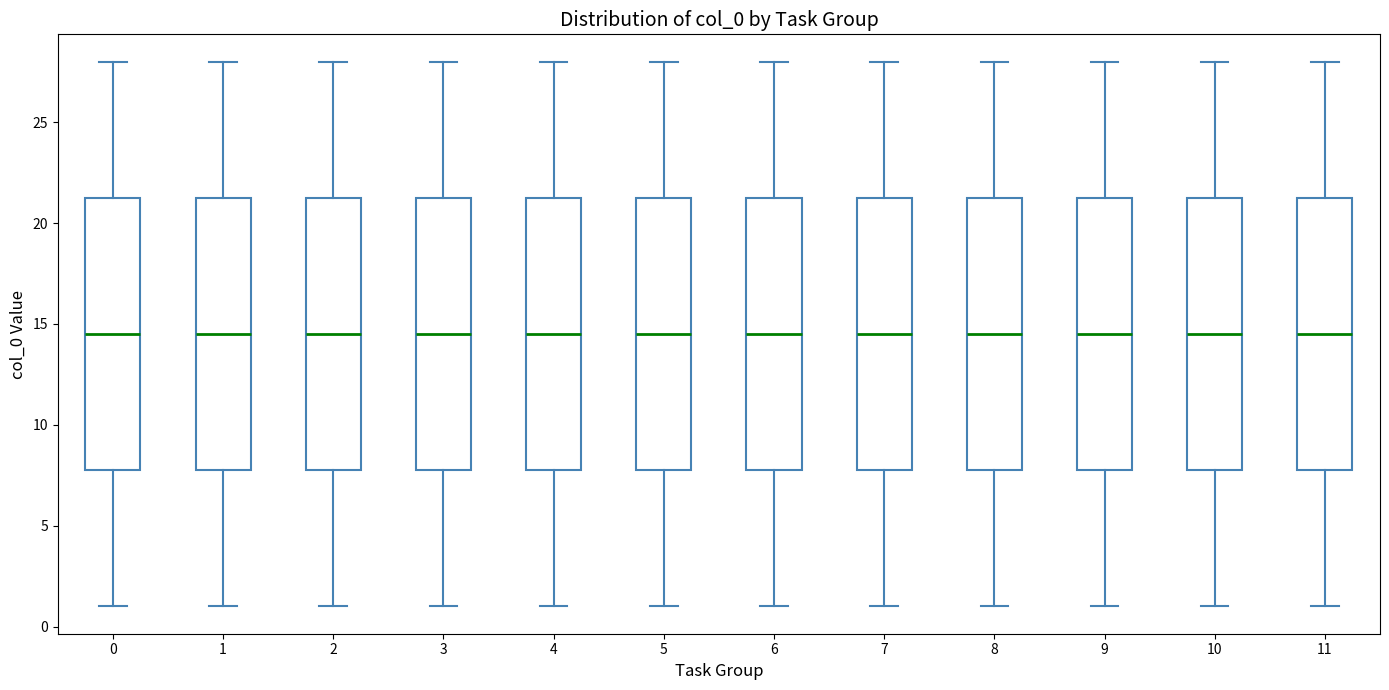

Where does the upper whisker of the box at x = 10 end on the y-axis? The values are not printed on the chart, so give them approximately, as read against the axis.

28.0